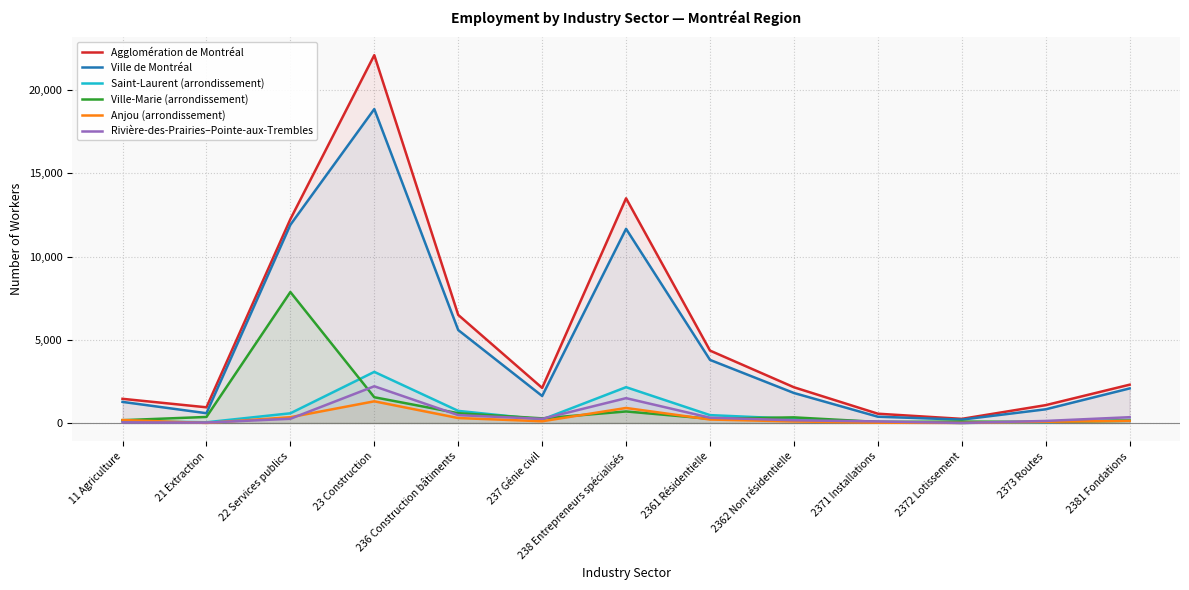

At which label does Anjou (arrondissement) first exceed 130?

11 Agriculture